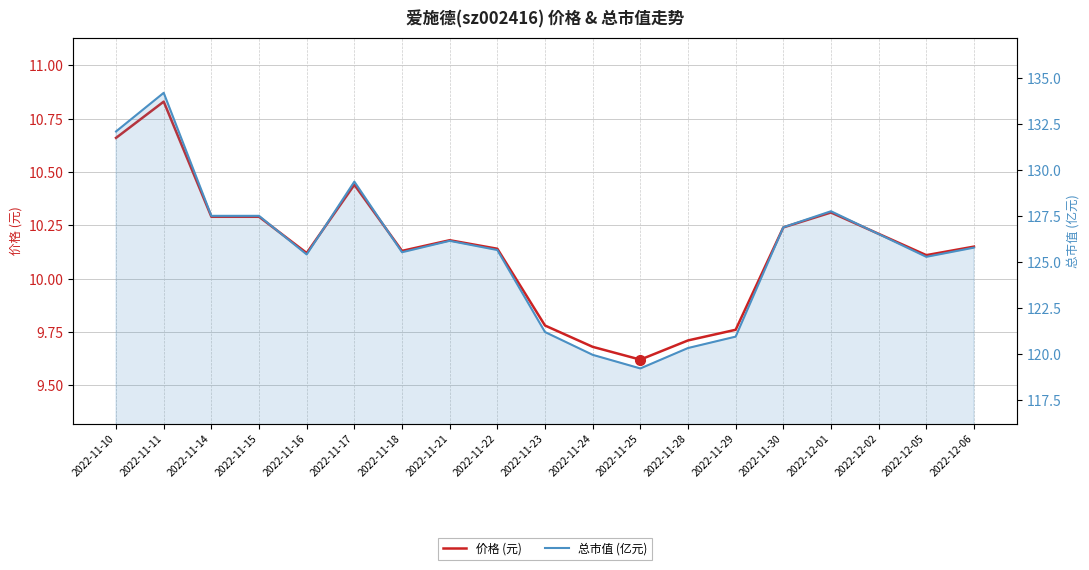

What is the label of the 9th point from the right?

2022-11-24